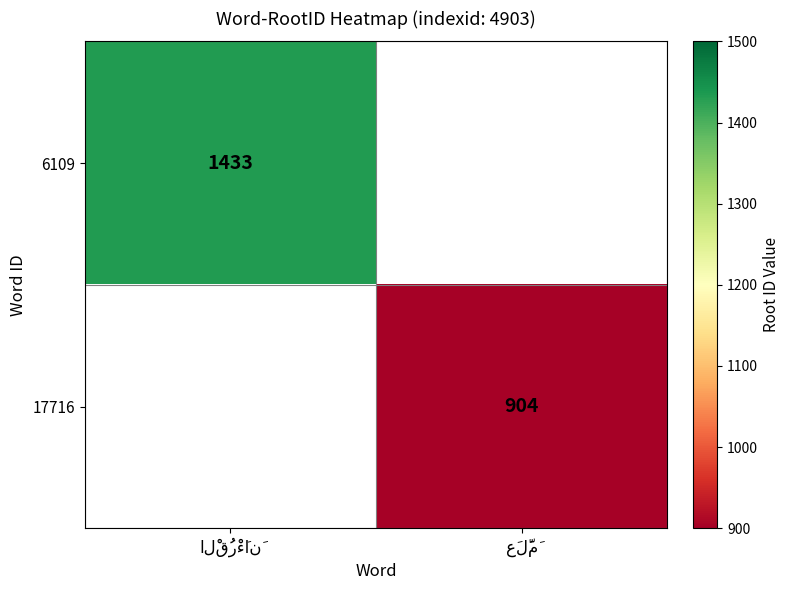

At الْقُرْءَانَ, list the series in order from smallest to largest.

6109, 17716